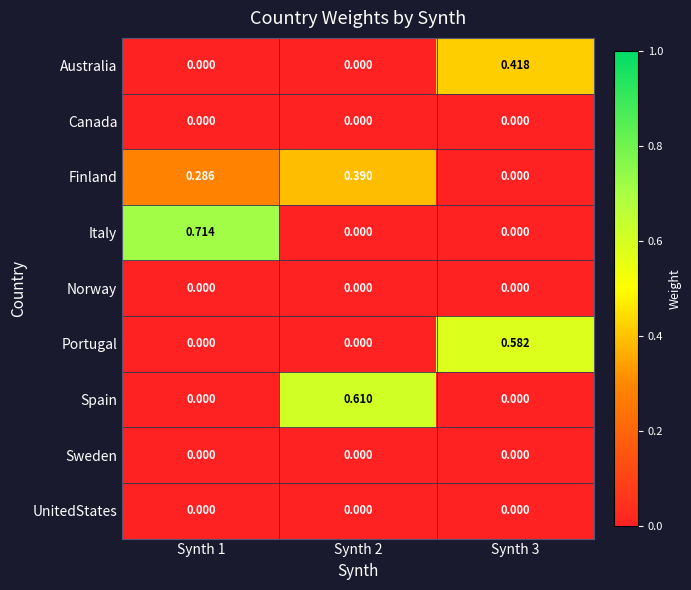

Which series has the largest range (max minus min)?

Italy